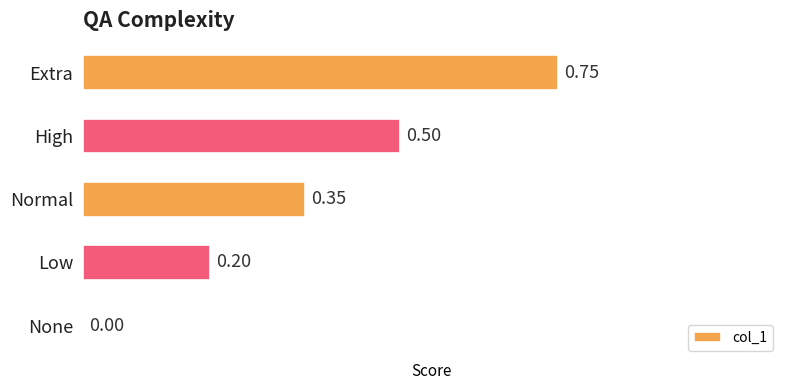

At which label is the value closest to 0?

None